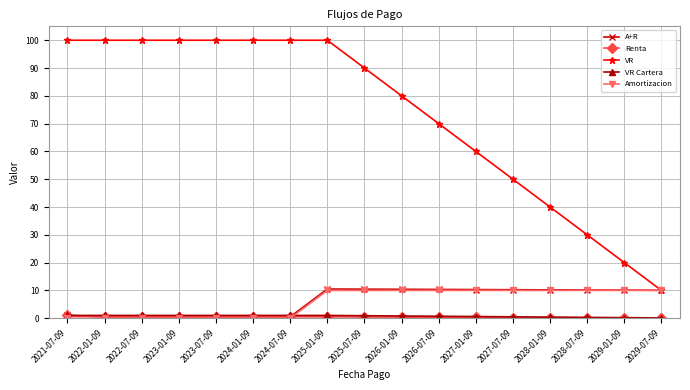

What is the greatest value displayed?

100.0